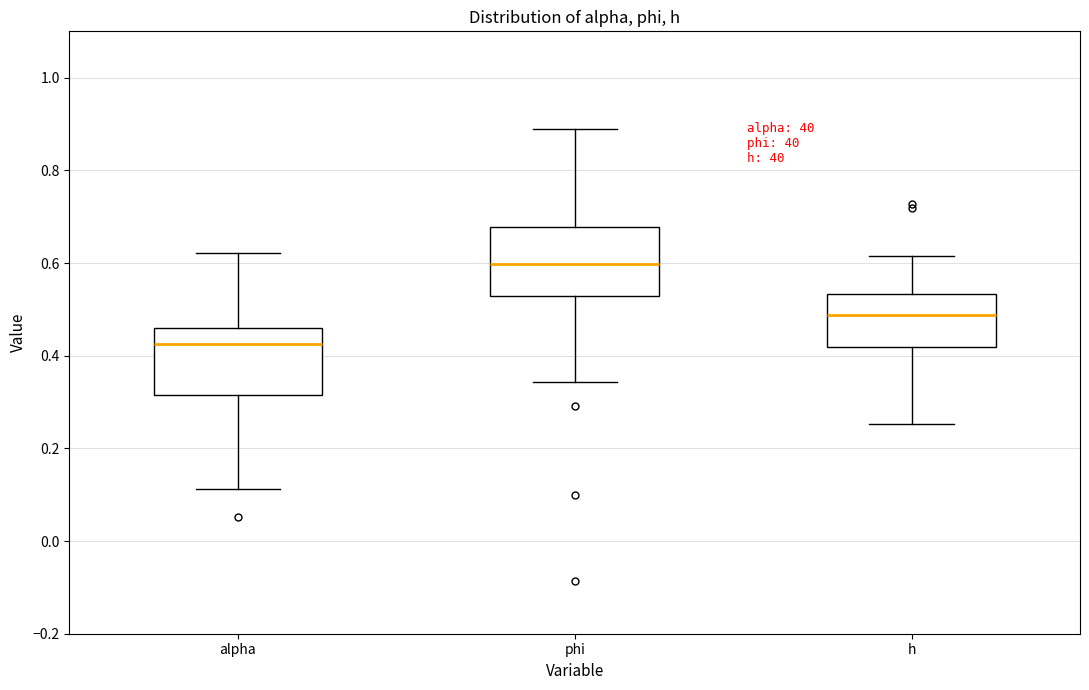

Reading left to right, read every box against the y-axis: the position of its median line, the range the box covers, and the ends of its whiskers. The values are not printed on the chart, so give them approximately, as read against the axis.

alpha: median 0.42, box 0.32 to 0.46, whiskers 0.12 to 0.62
phi: median 0.60, box 0.52 to 0.68, whiskers 0.34 to 0.88
h: median 0.48, box 0.42 to 0.54, whiskers 0.26 to 0.62